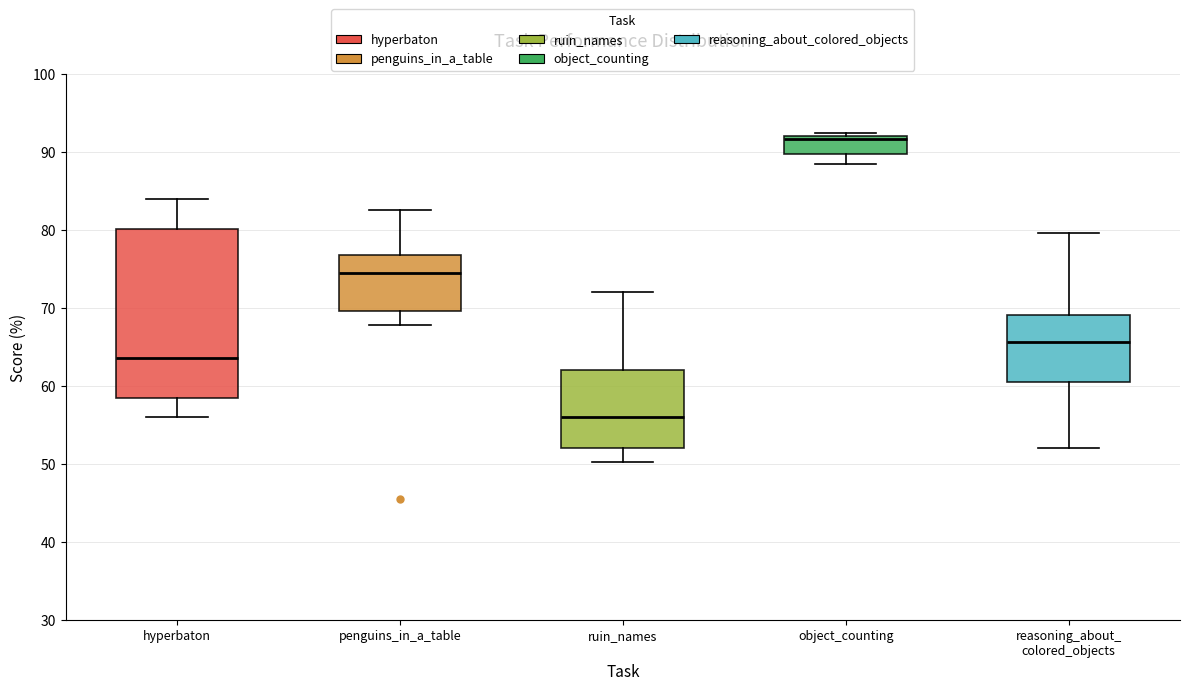

Reading left to right, transcribe this box plot: for each box, give where its median line is, the range the box spans, and where its two whiskers end, as read against the y-axis. The values are not printed on the chart, so give them approximately, as read against the axis.

hyperbaton: median 64, box 58 to 80, whiskers 56 to 84
penguins_in_a_table: median 74, box 70 to 77, whiskers 68 to 83
ruin_names: median 56, box 52 to 62, whiskers 50 to 72
object_counting: median 92 (just below the box's upper edge), box 90 to 92, whiskers 88 to 92 (just above the box's upper edge)
reasoning_about_ colored_objects: median 66, box 60 to 69, whiskers 52 to 80